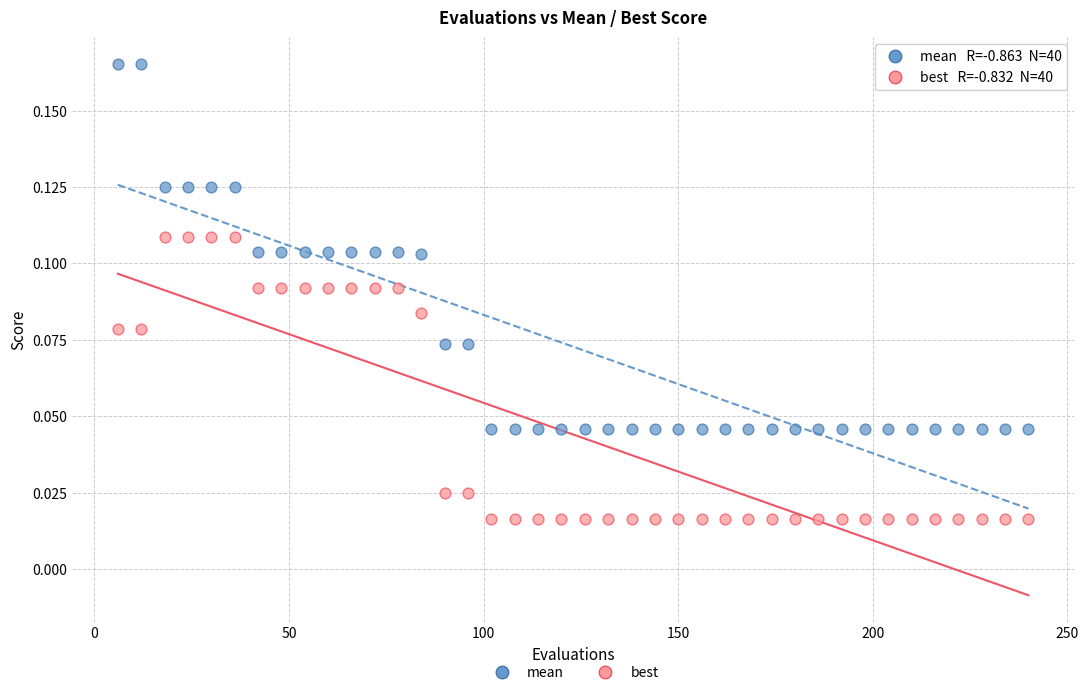

Across all data points, what is the range of X values (max minus min)?

234.0